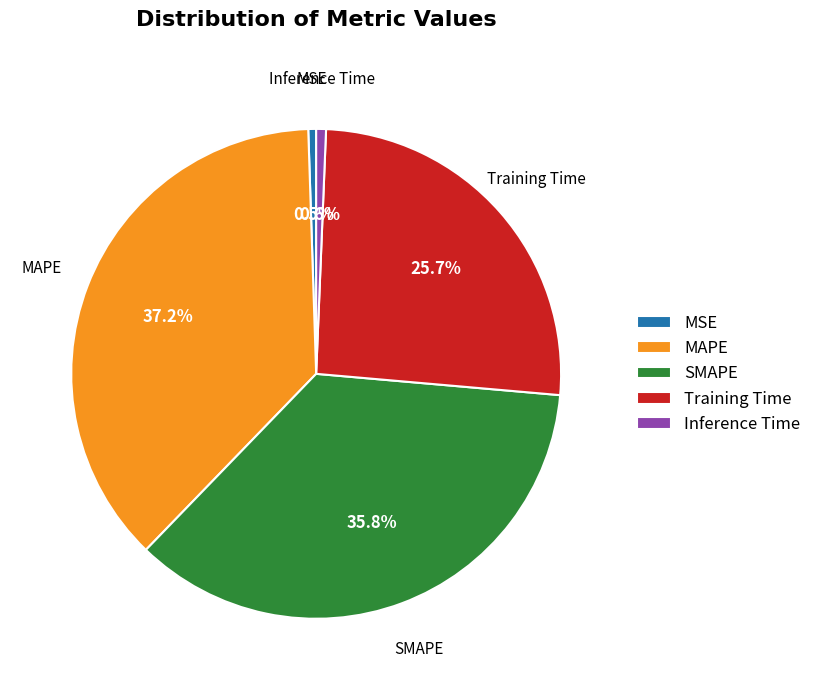

To the nearest percent, what is the difference between the Training Time and SMAPE slice percentages?

10%